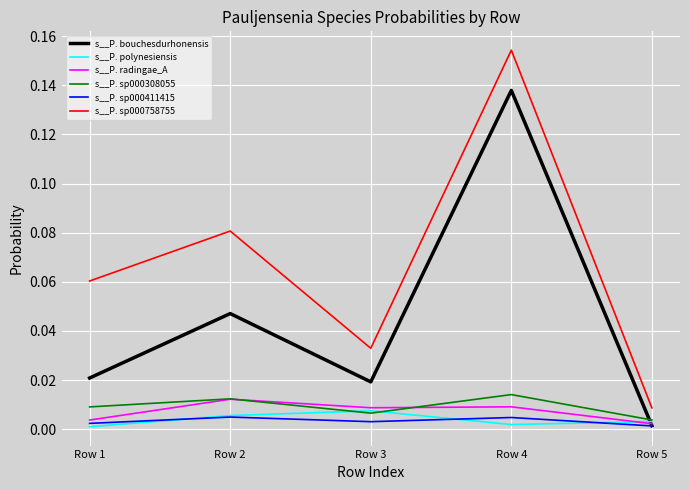

Where is the first local minimum for s__P. sp000411415?

Row 3